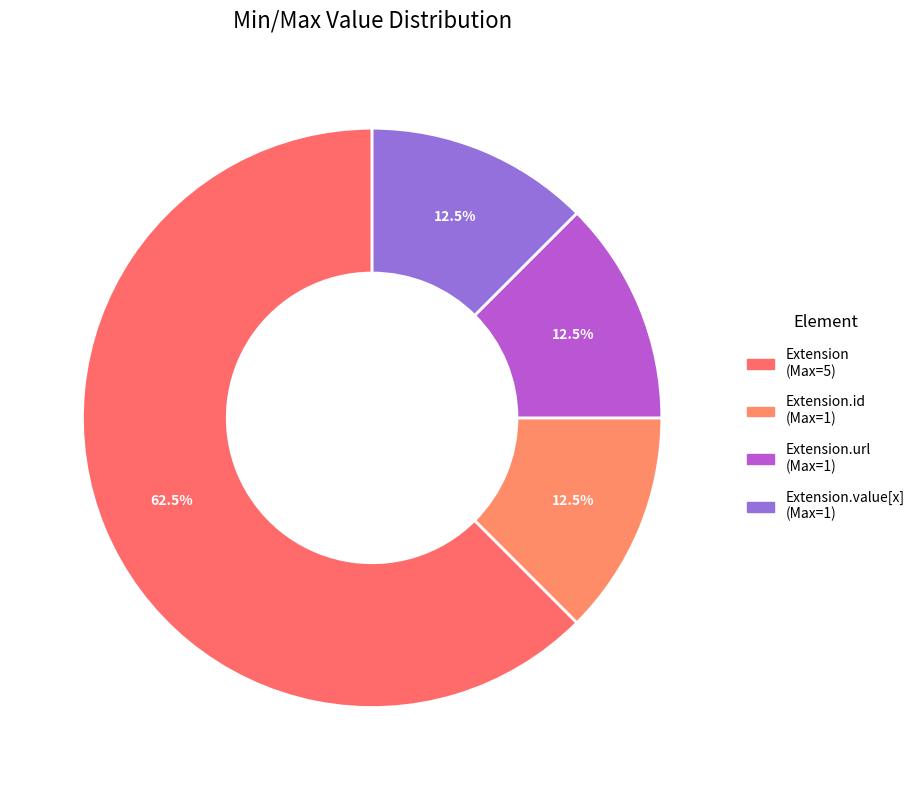

How many slices are in this pie chart?

4